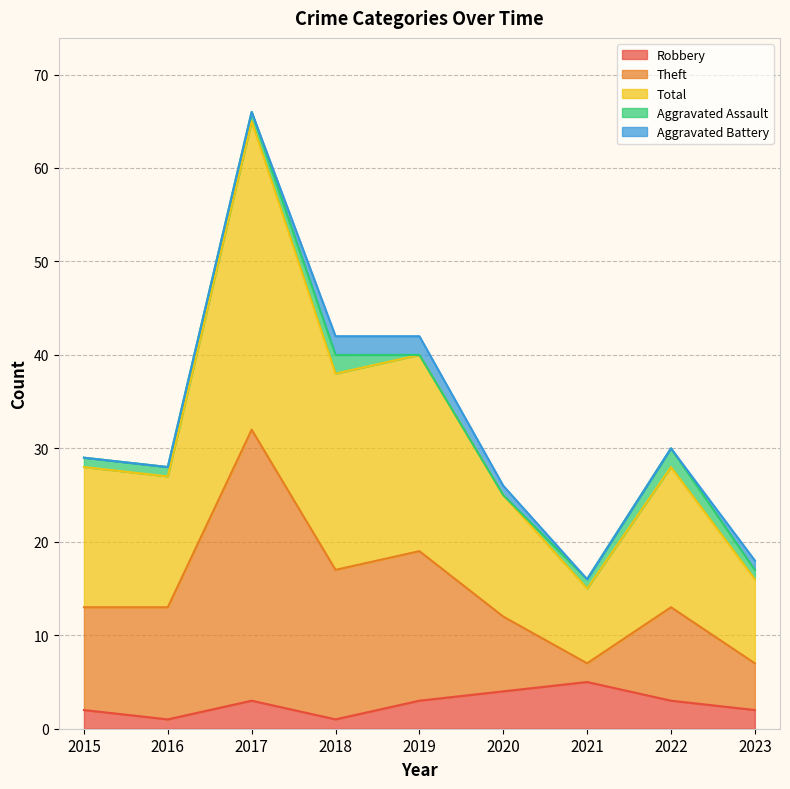

At which label does Total reach its peak?

2017